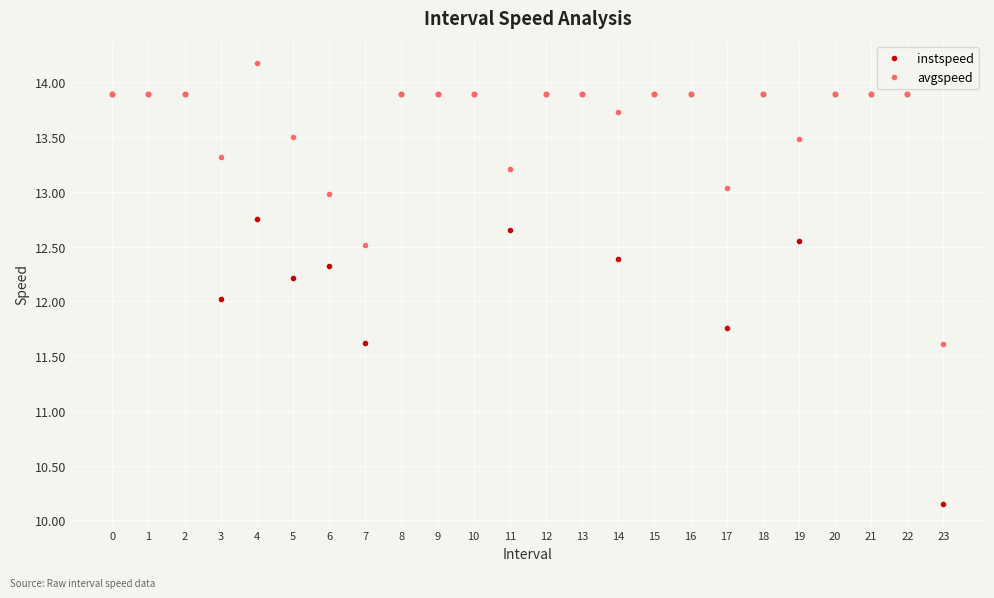

Which category has the lowest value across all series?

23